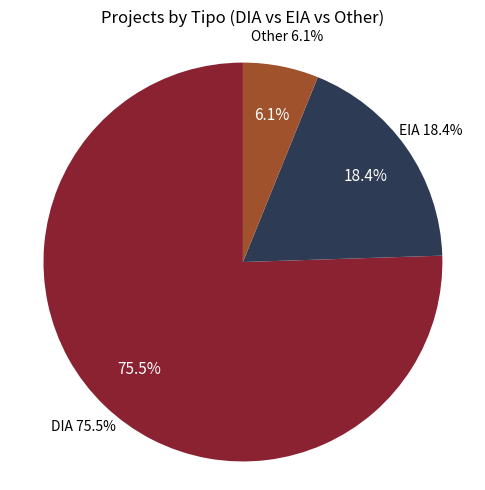

Which category has the biggest portion of the pie?

DIA